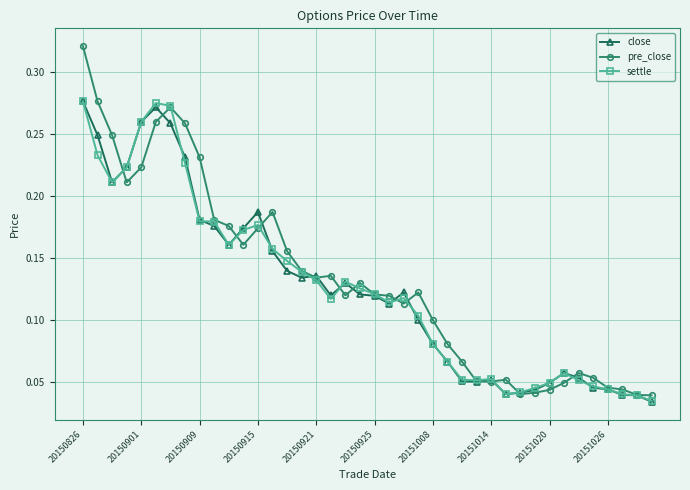

At how many categories does at least one series exceed 0?

40